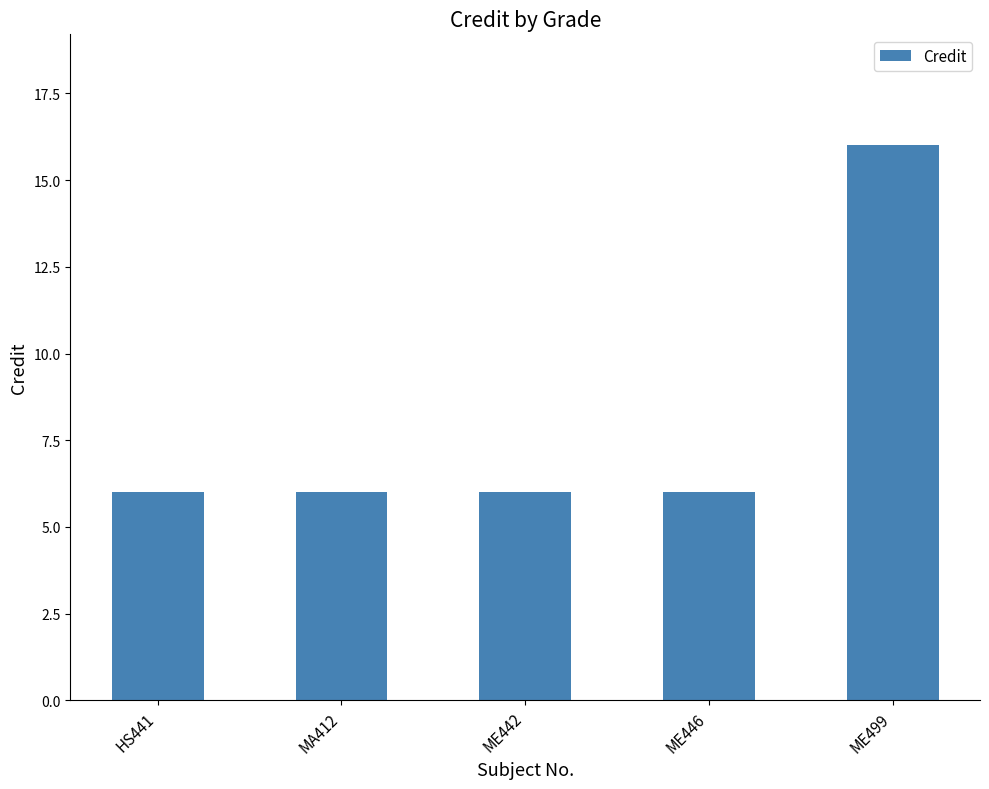

What is the greatest value displayed?

16